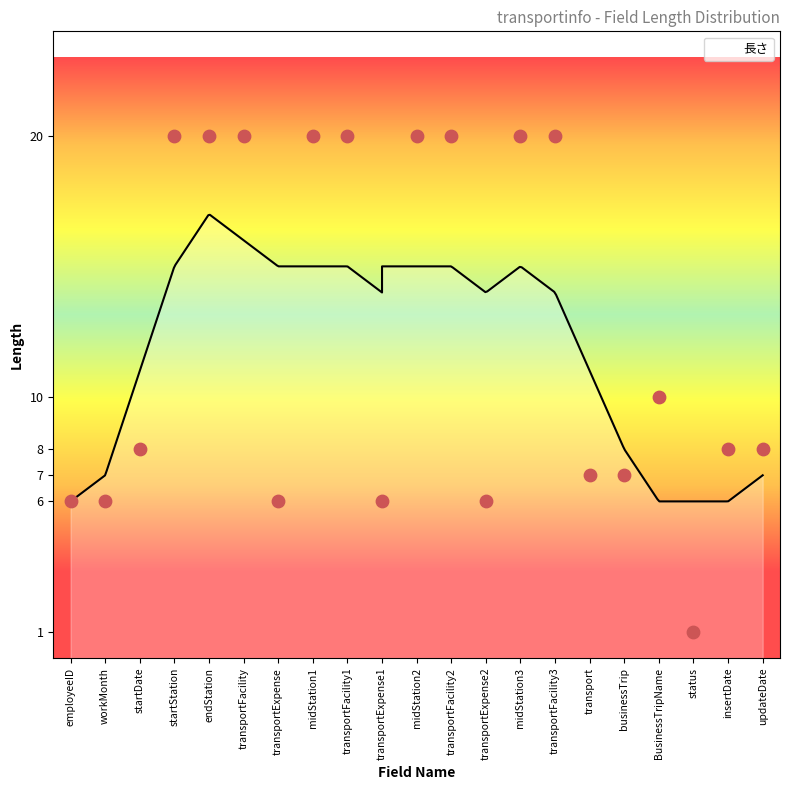

What is the change in value from startDate to startStation?

+12